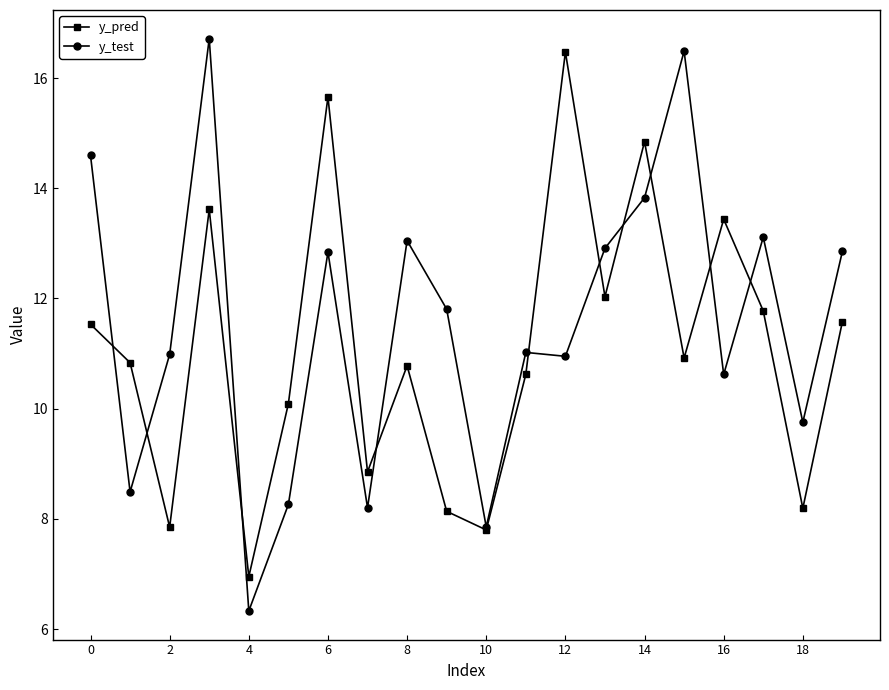

What is the minimum value shown in the chart?

6.3